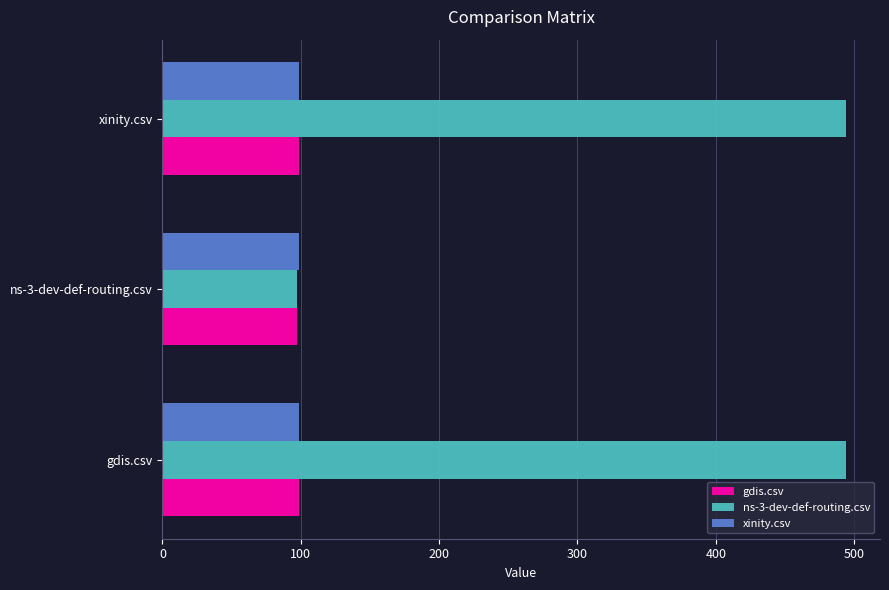

Which series changed the most between gdis.csv and ns-3-dev-def-routing.csv?

ns-3-dev-def-routing.csv